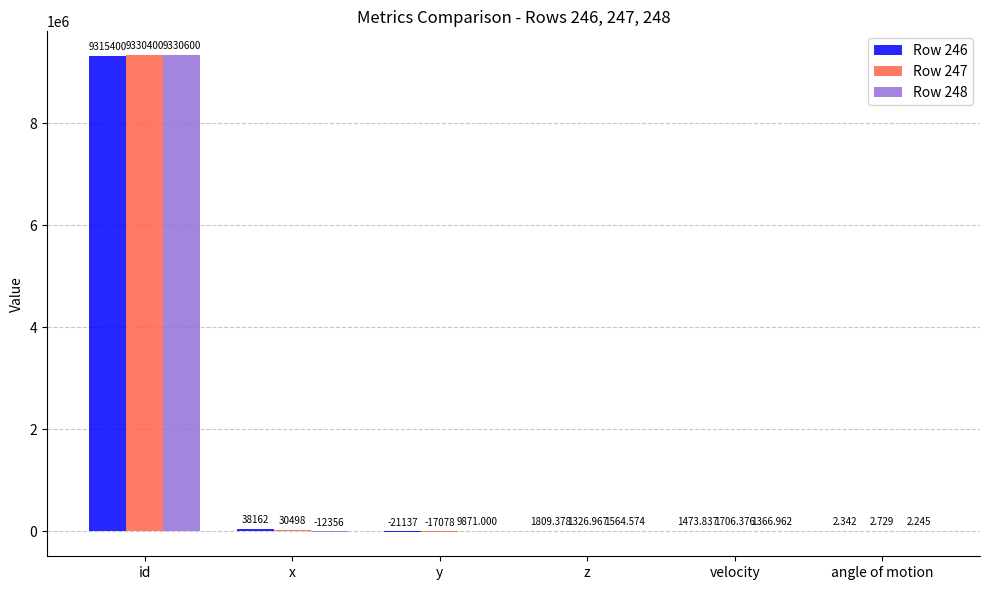

What is the total value across all series at angle of motion?

7.3